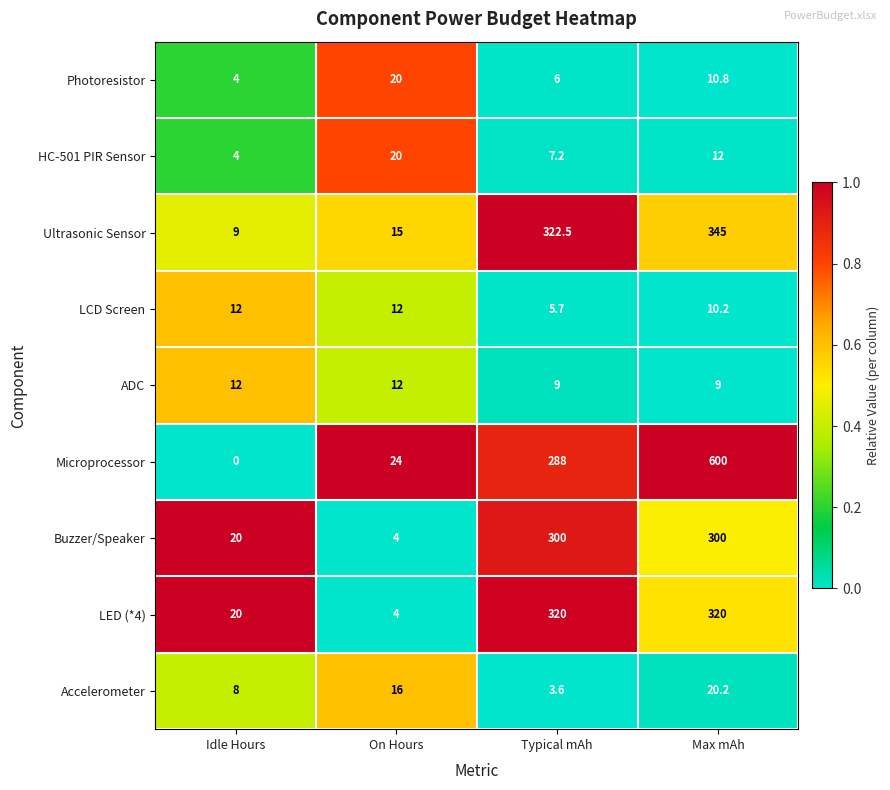

Rank the categories by HC-501 PIR Sensor value from lowest to highest.

Idle Hours, Typical mAh, Max mAh, On Hours